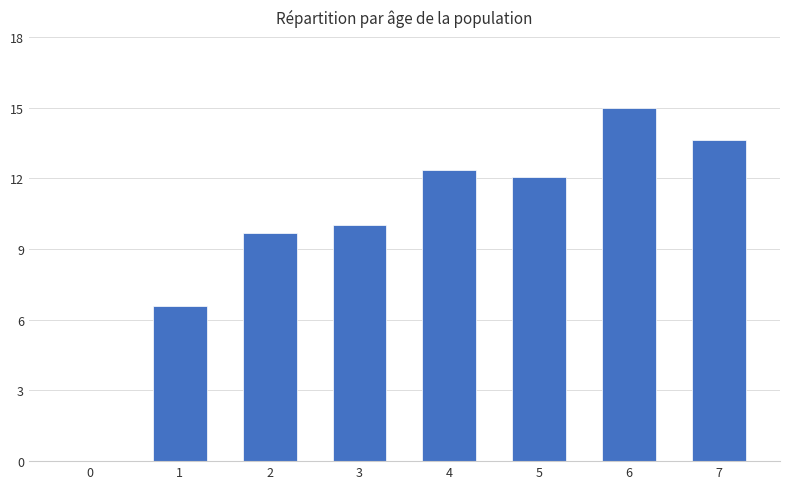

What is the greatest value displayed?

15.0